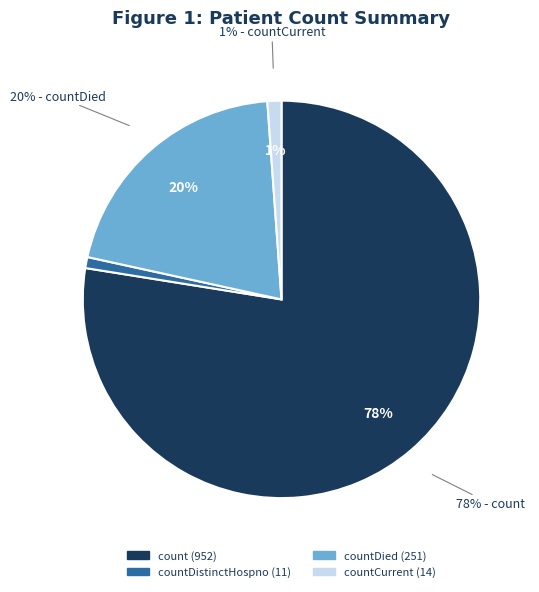

Which category has the smallest portion of the pie?

countDistinctHospno